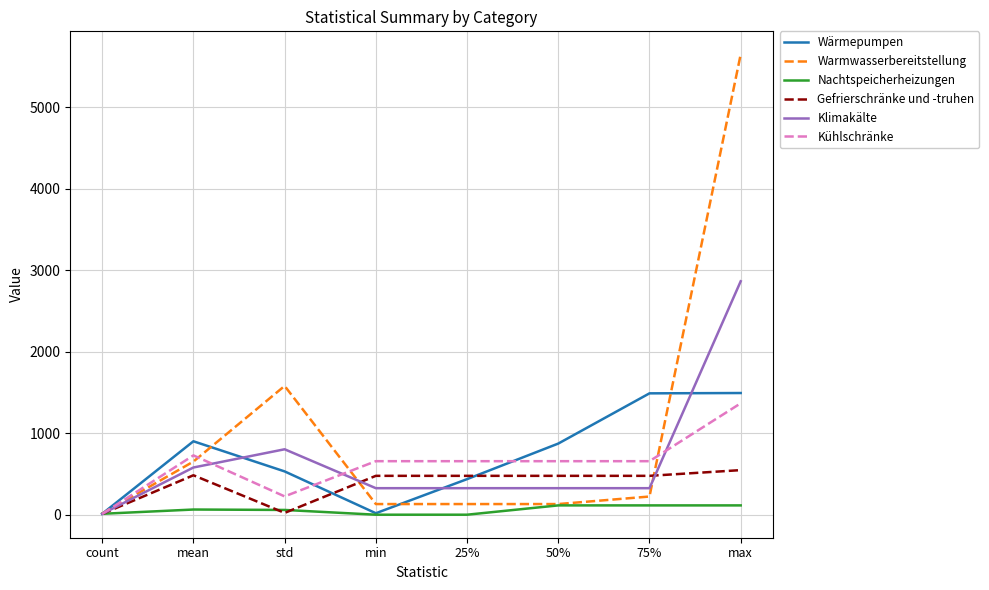

Is it true that Gefrierschränke und -truhen equals 476.9 at 75%?

True